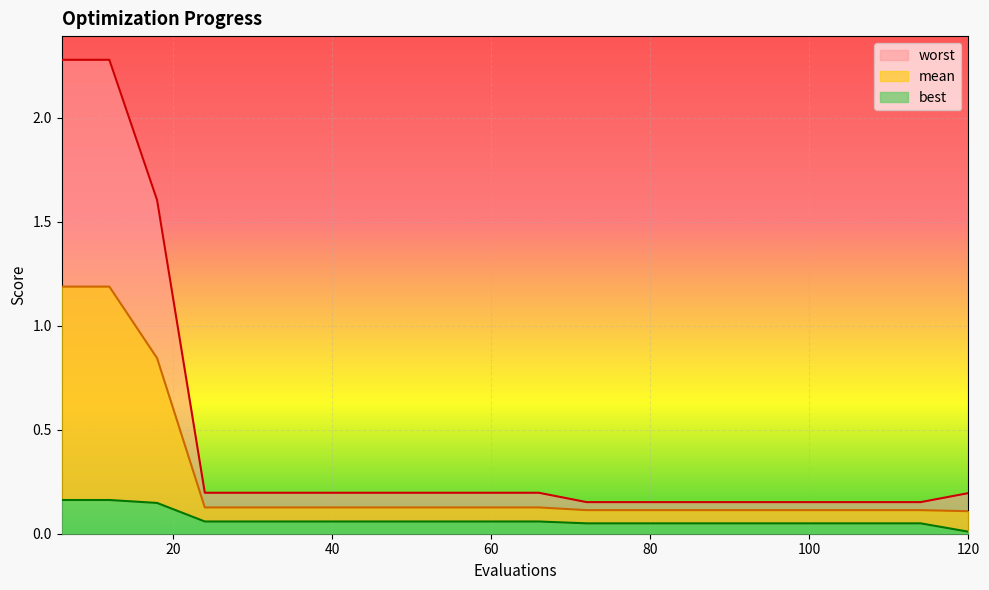

Is it true that mean equals 0.1 at 84?

False